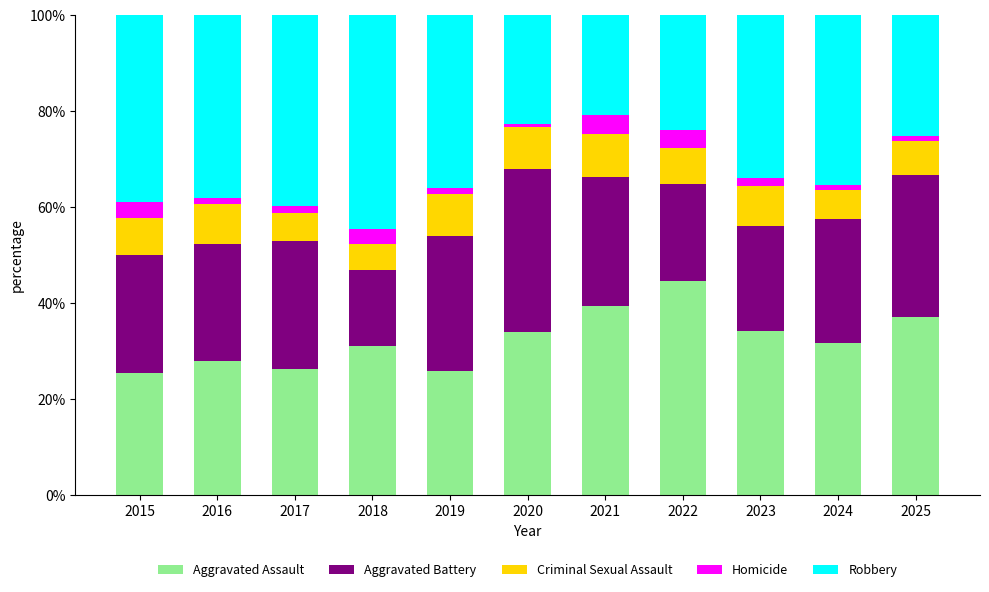

Which category has the highest value in the Aggravated Assault series?

2022